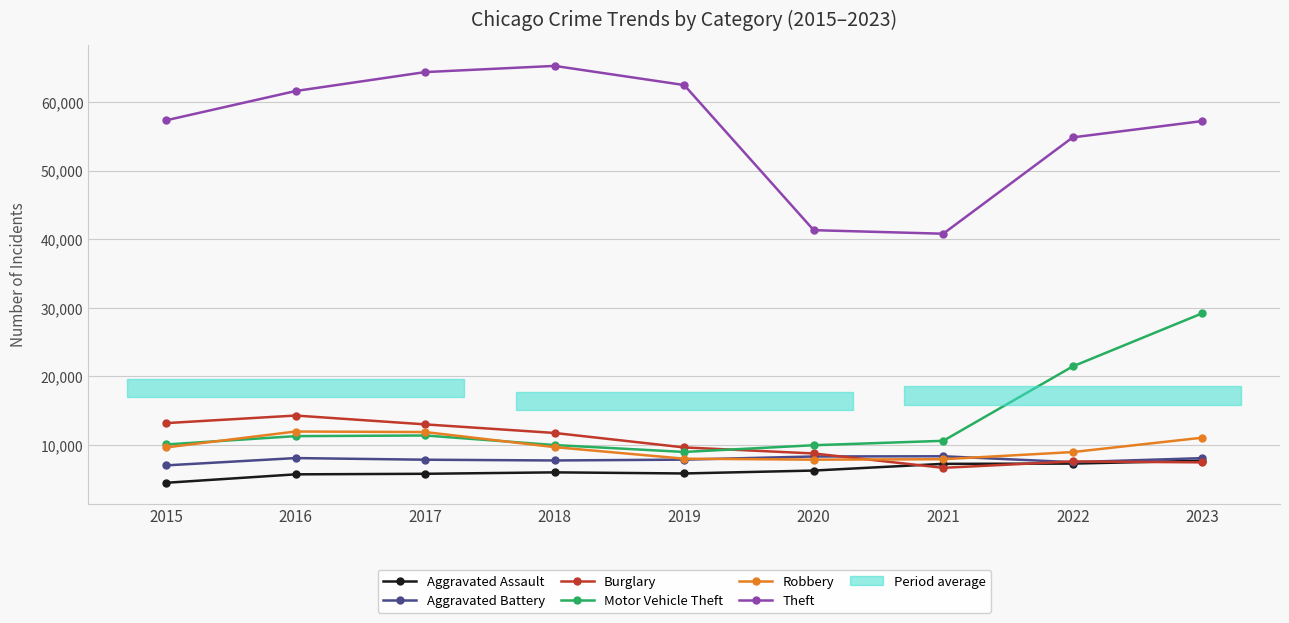

Rank the series by their maximum value, from lowest to highest.

Aggravated Assault, Aggravated Battery, Robbery, Burglary, Motor Vehicle Theft, Theft